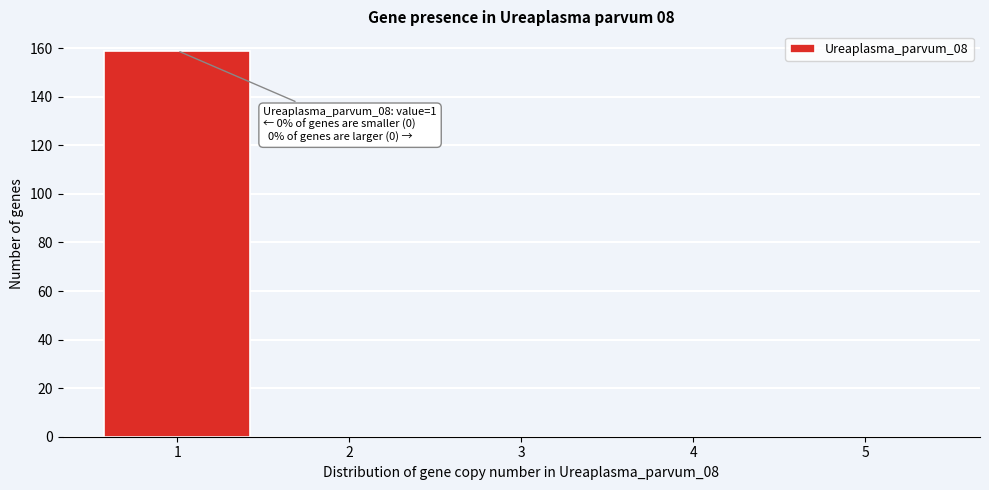

Reading left to right, transcribe all the data shown in this chart.

1=159	2=0	3=0	4=0	5=0